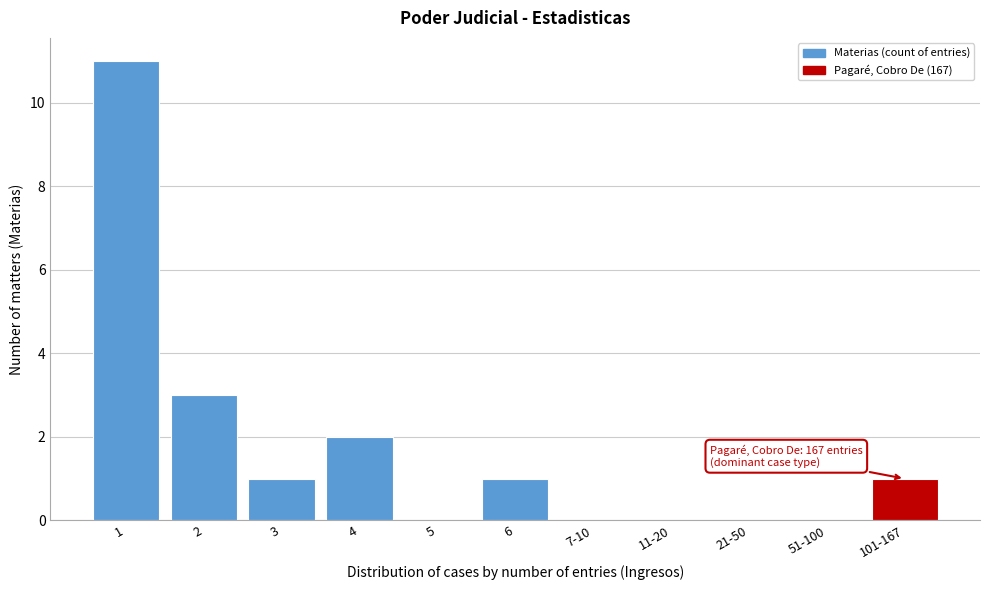

Reading right to left, what are all the values shown in this chart?

101-167=1	51-100=0	21-50=0	11-20=0	7-10=0	6=1	5=0	4=2	3=1	2=3	1=11